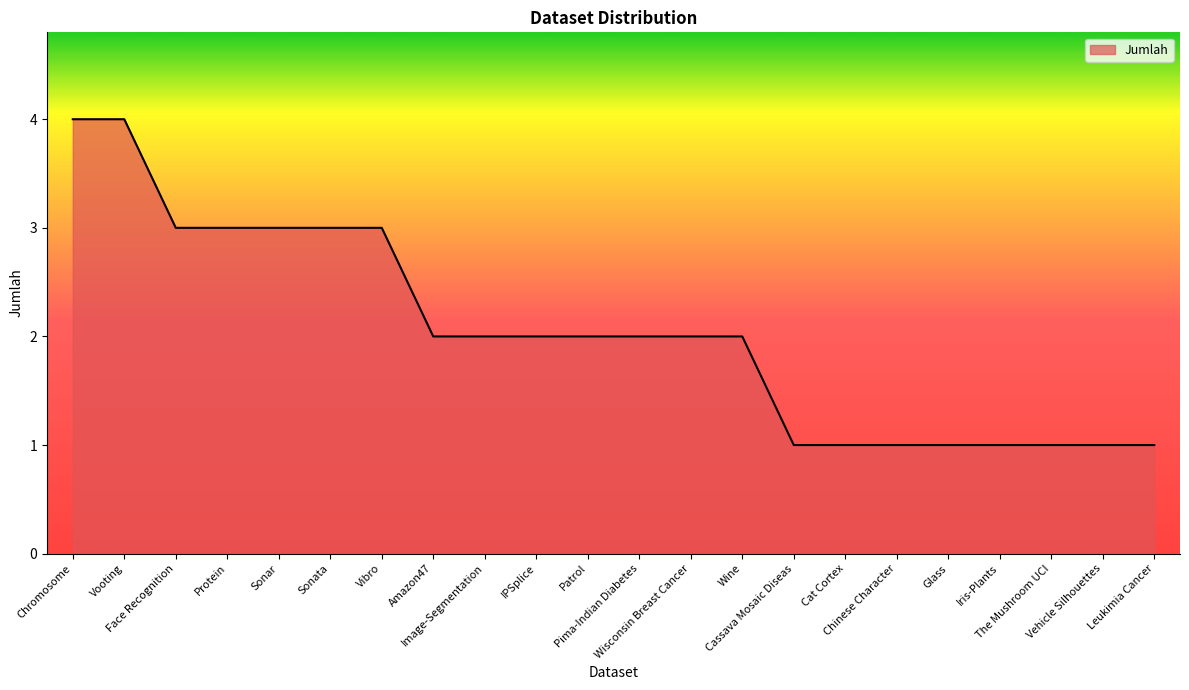

What is the greatest value displayed?

4